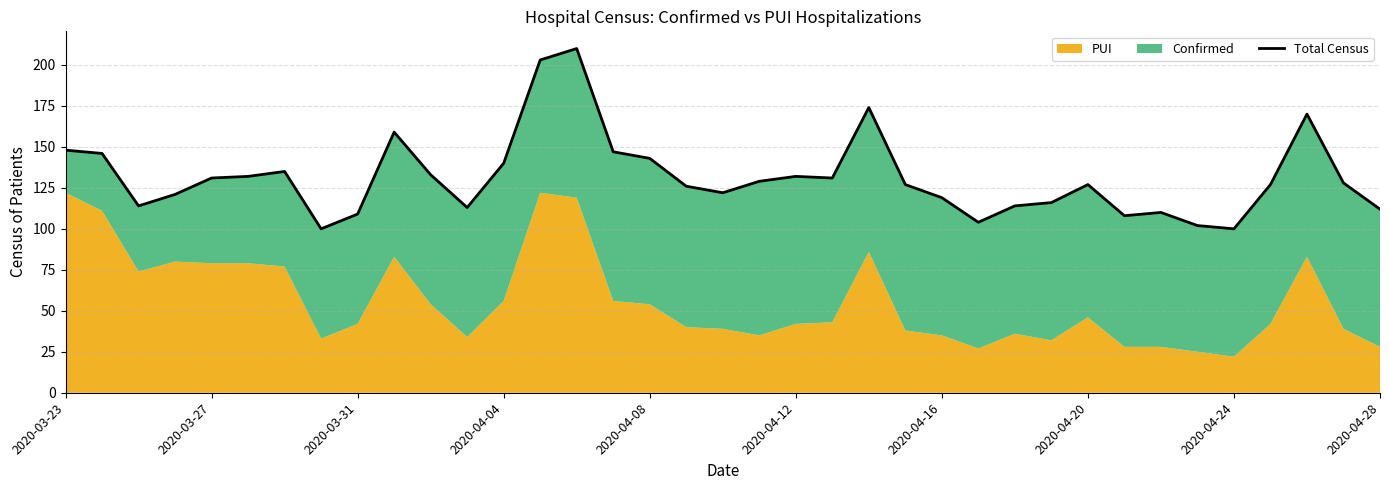

What is the value of the 31st point from the left?

110